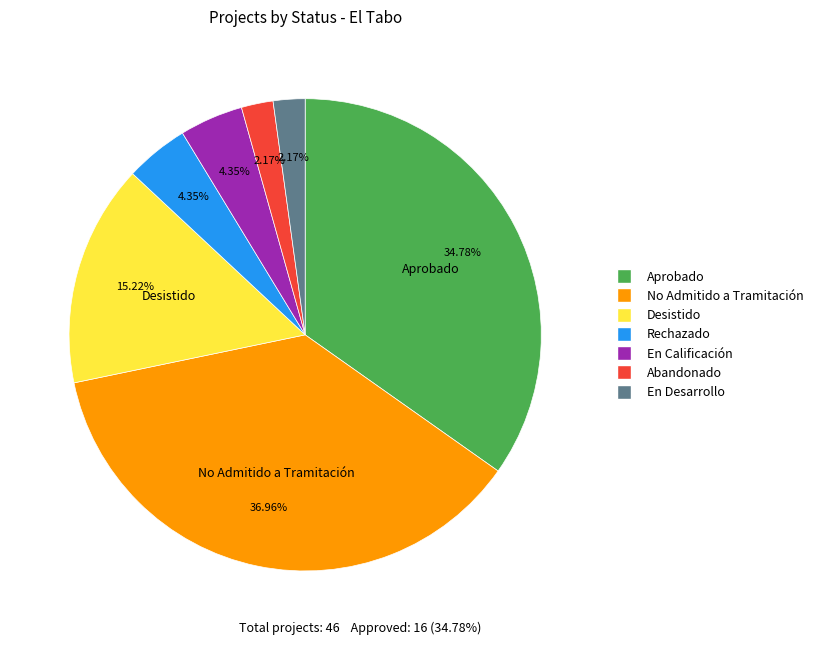

Does any single category account for the majority?

No